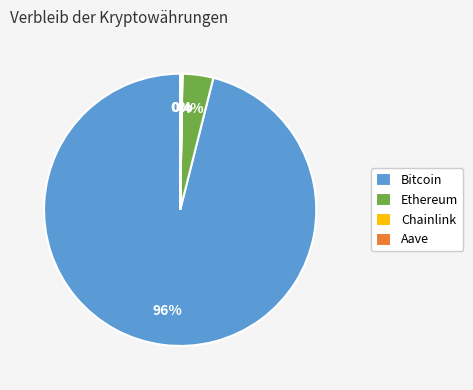

To the nearest percent, what percentage of the pie is Ethereum?

4%